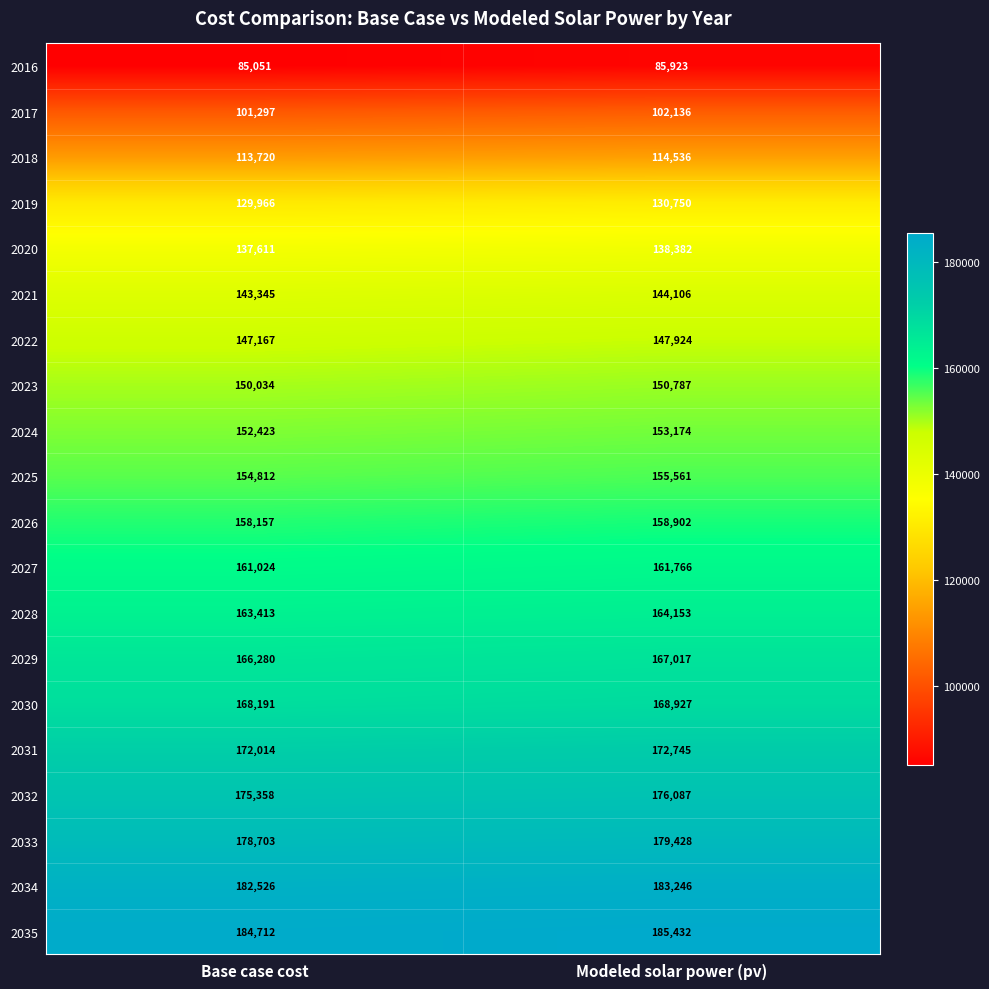

Where is 2024 nearest to the value 152798?

Base case cost